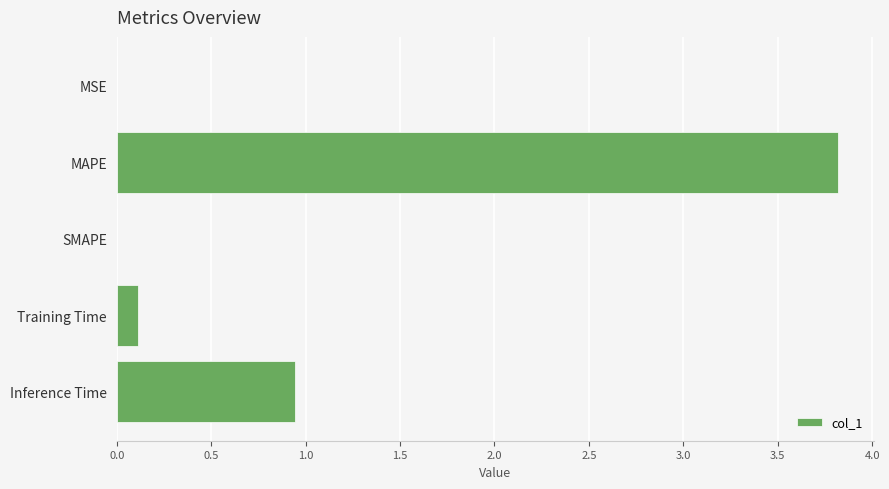

The chart shows a value of 0.0 at SMAPE. True or false?

True